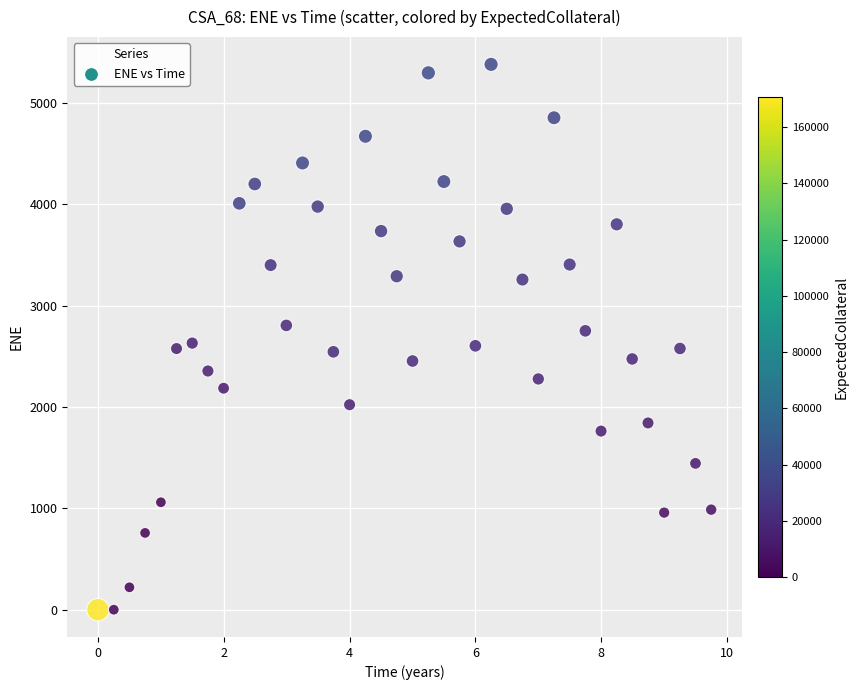

What is the range of X values (max minus min)?

9.7